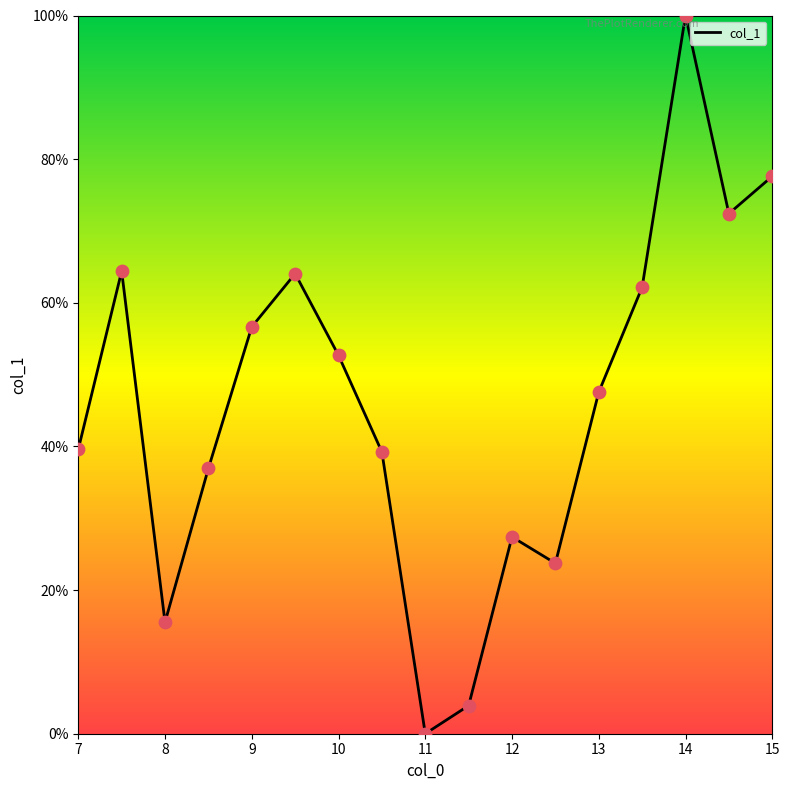

What is the greatest value displayed?

100.0